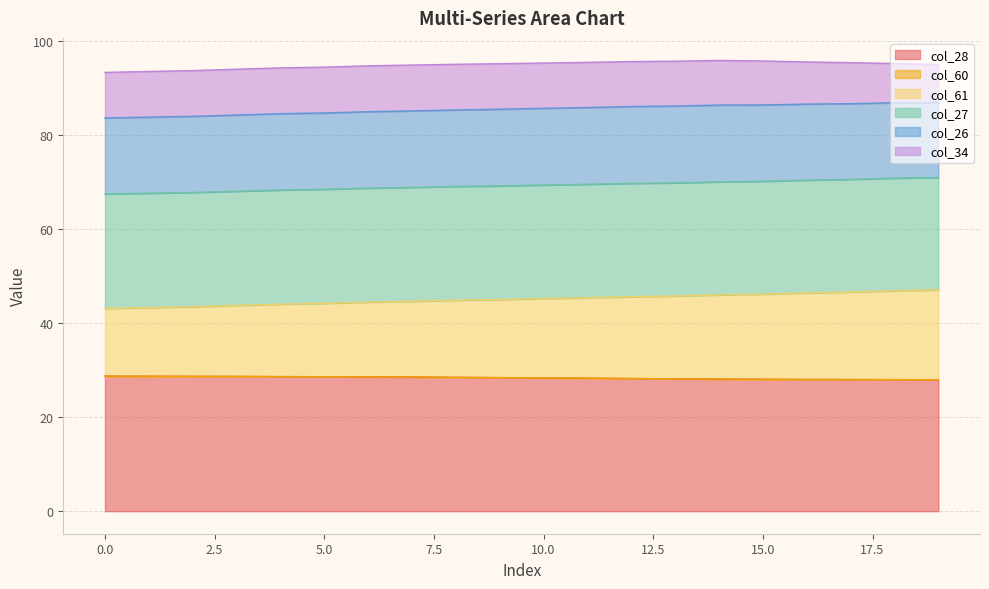

True or false: col_60 has more than 2 points higher than both neighbors.

False